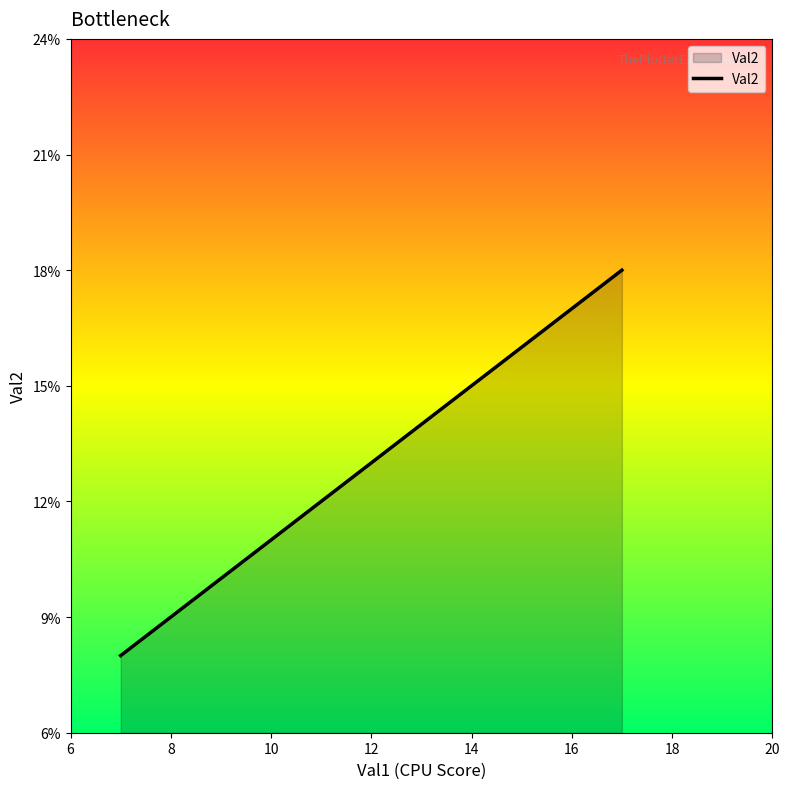

What is the average value?

13